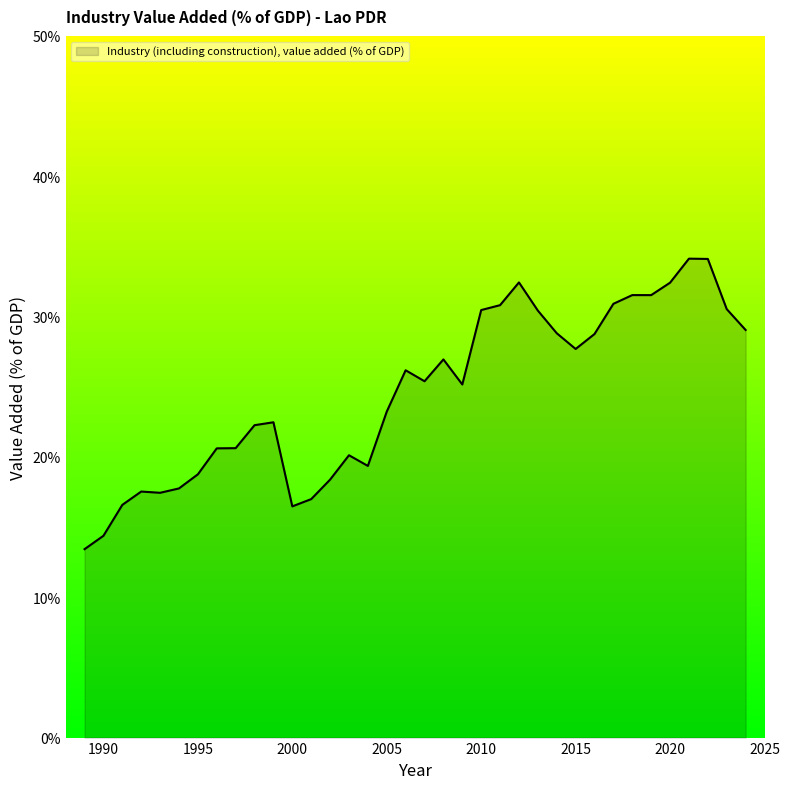

What is the minimum value shown in the chart?

13.4